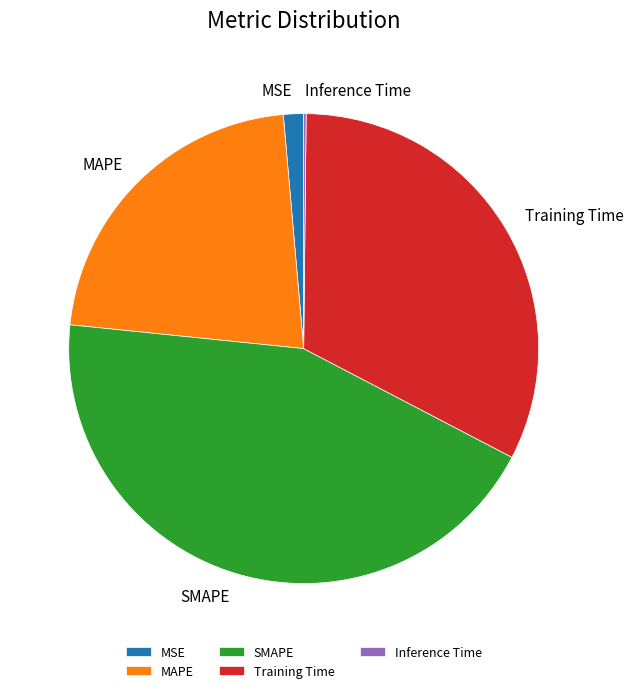

Is MSE the majority of the pie?

No